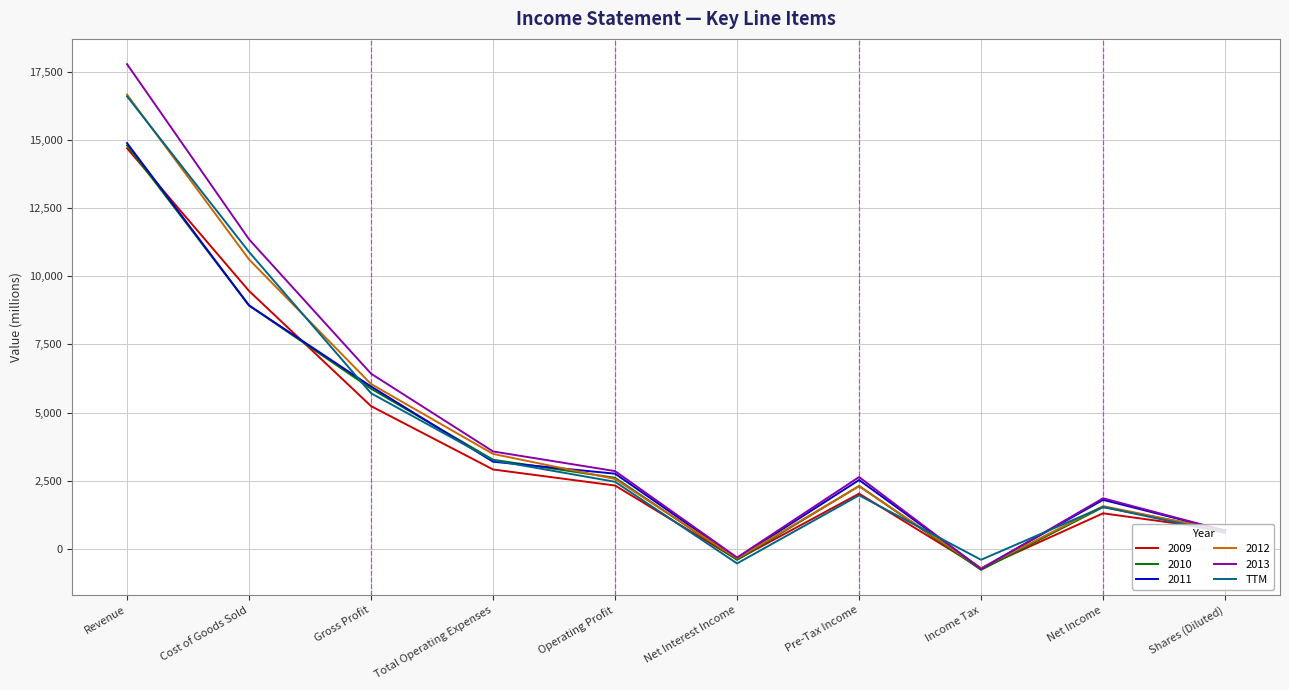

Where is TTM nearest to the value 8030?

Gross Profit